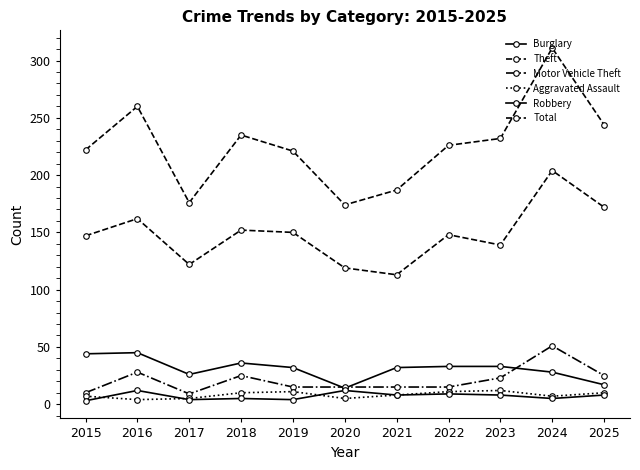

True or false: Motor Vehicle Theft and Aggravated Assault cross at least once.

False